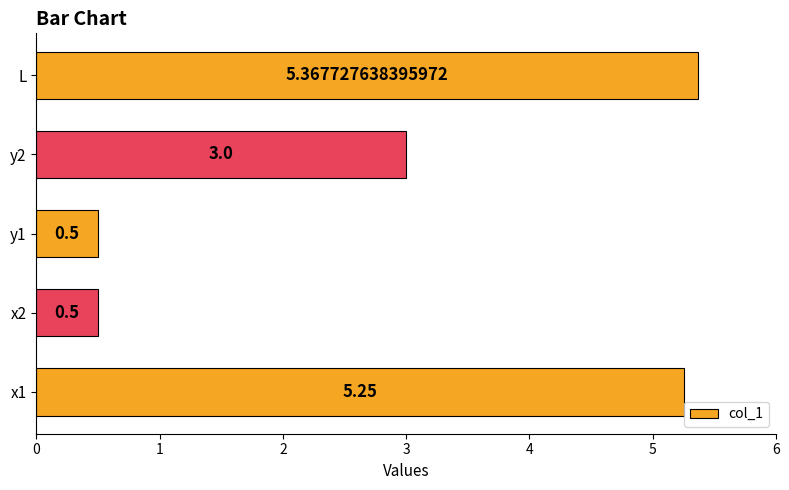

What is the difference between the maximum and minimum values?

4.9